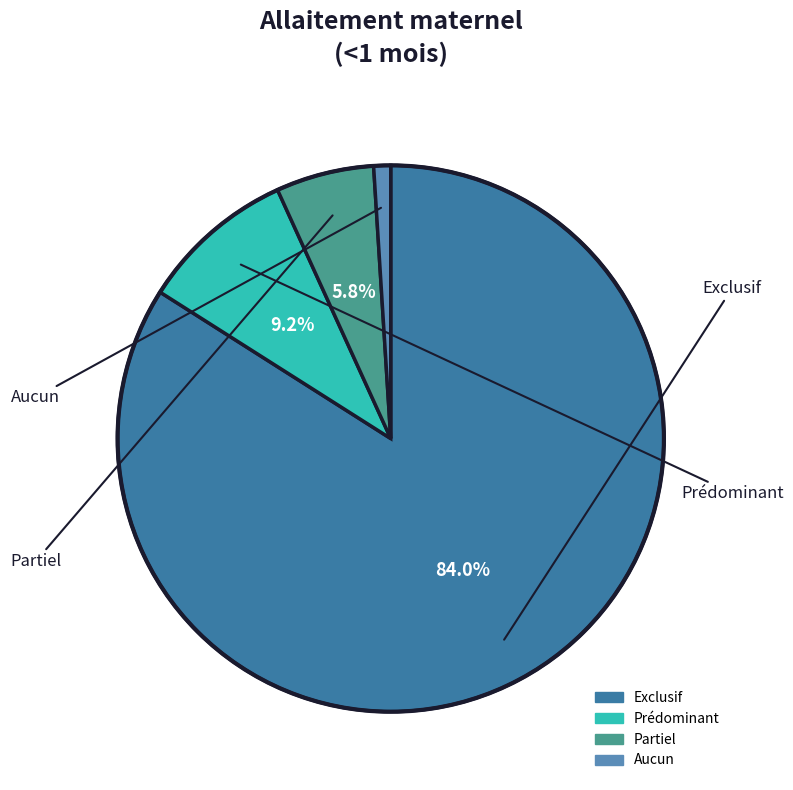

What percentage is the Partiel slice, to the nearest percent?

6%